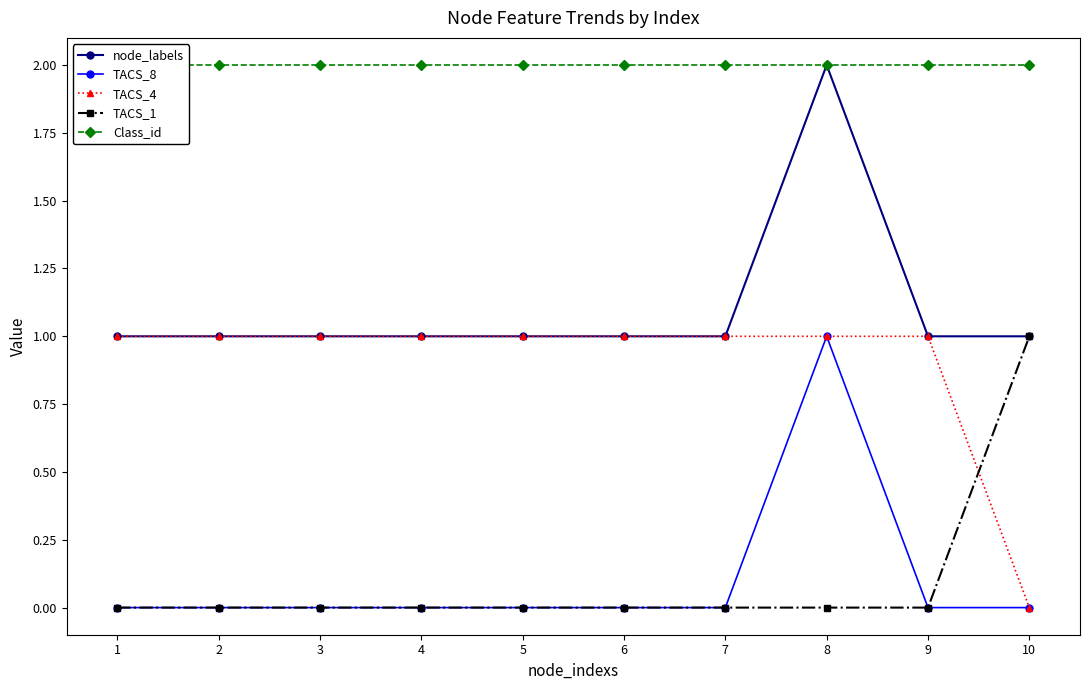

What are all the series names shown in the legend?

node_labels, TACS_8, TACS_4, TACS_1, Class_id